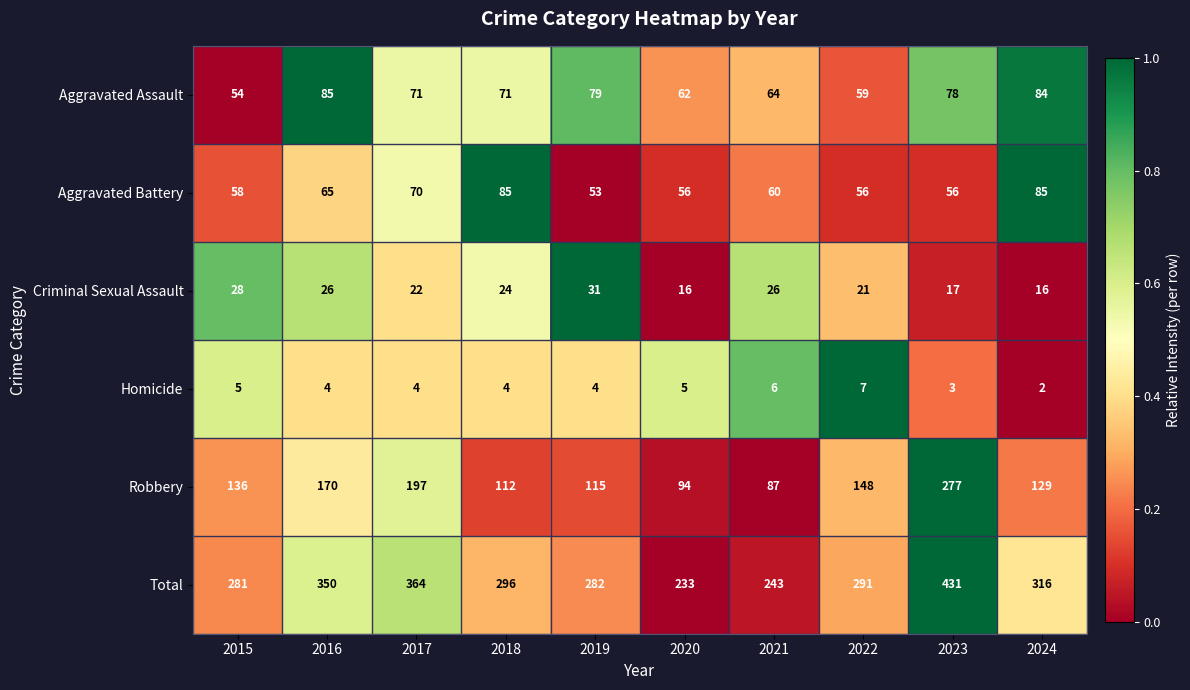

What is the minimum value for Aggravated Assault?

54